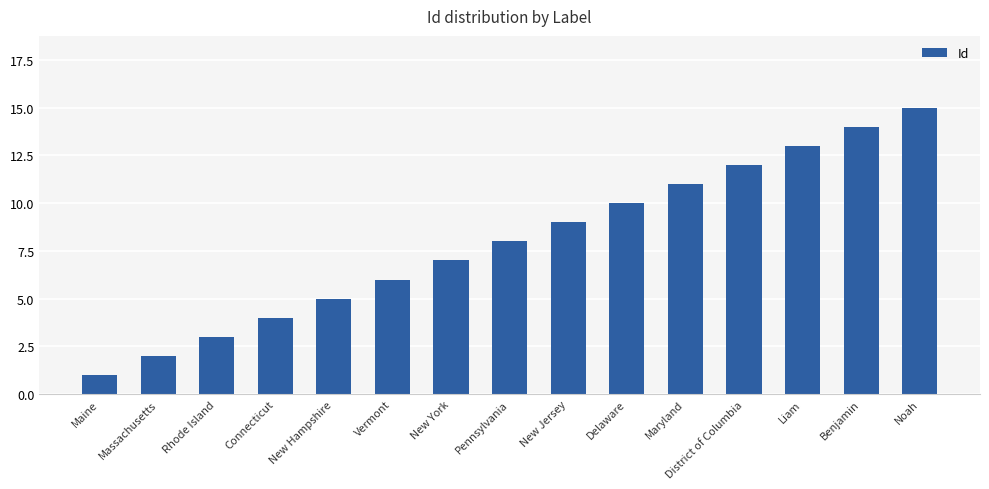

What position from the left is Noah?

15